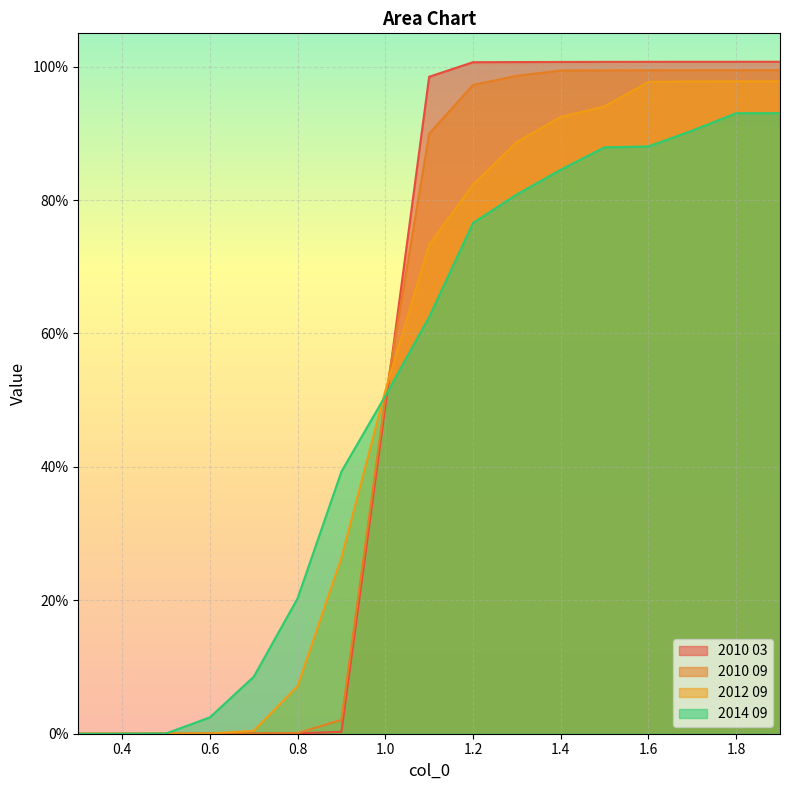

What is the value of the 2010 09 point at the 11th from the left?

1.0